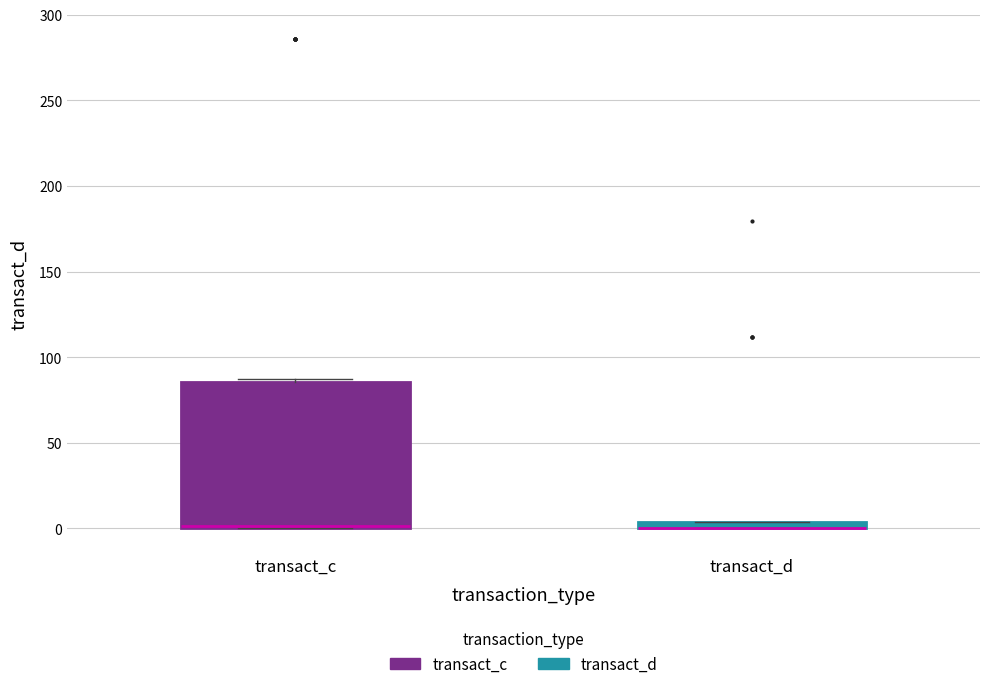

Where is the upper edge of the box for transact_c on the y-axis? The values are not printed on the chart, so give them approximately, as read against the axis.

85